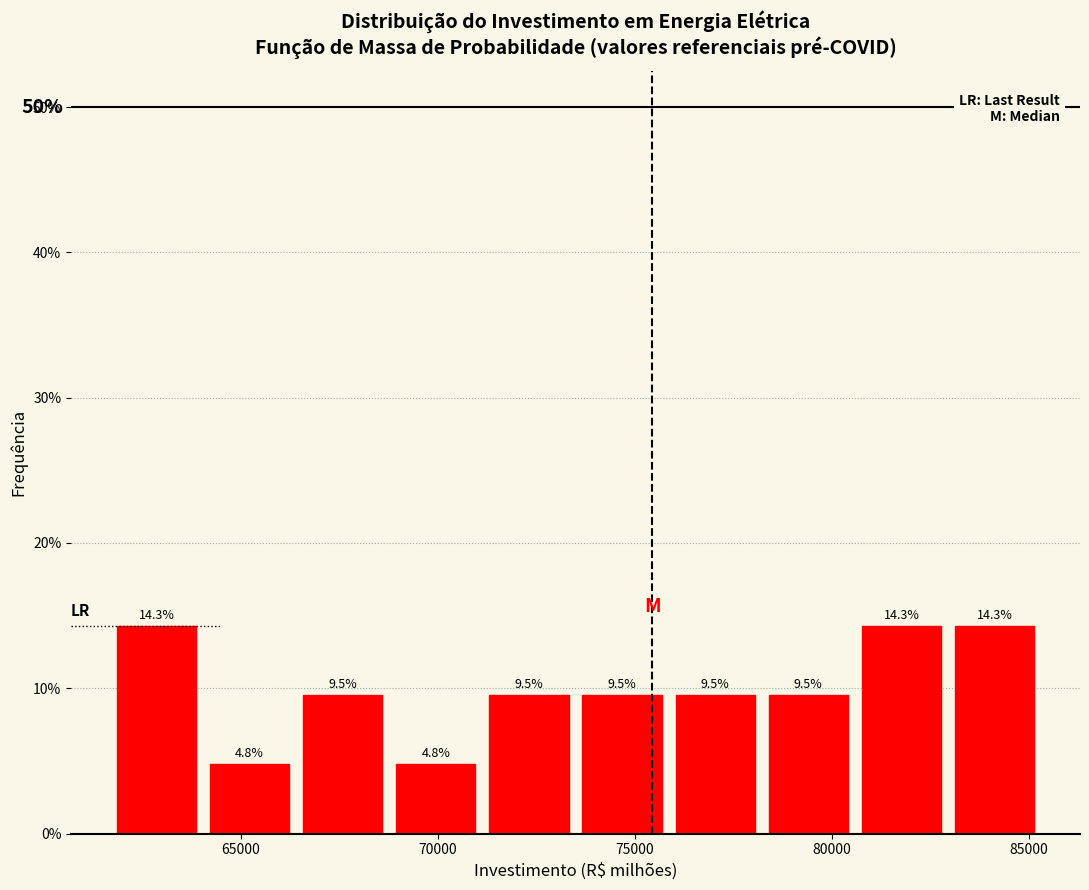

Reading left to right, list every bar in this chart as the range it spans on the x-axis followed by its height. The bar edges are not printed on the chart, so give them approximately, as read against the axis.

61500 to 64000: 14.3
64000 to 66500: 4.8
66500 to 69000: 9.5
69000 to 71000: 4.8
71000 to 73500: 9.5
73500 to 76000: 9.5
76000 to 78000: 9.5
78000 to 80500: 9.5
80500 to 83000: 14.3
83000 to 85500: 14.3